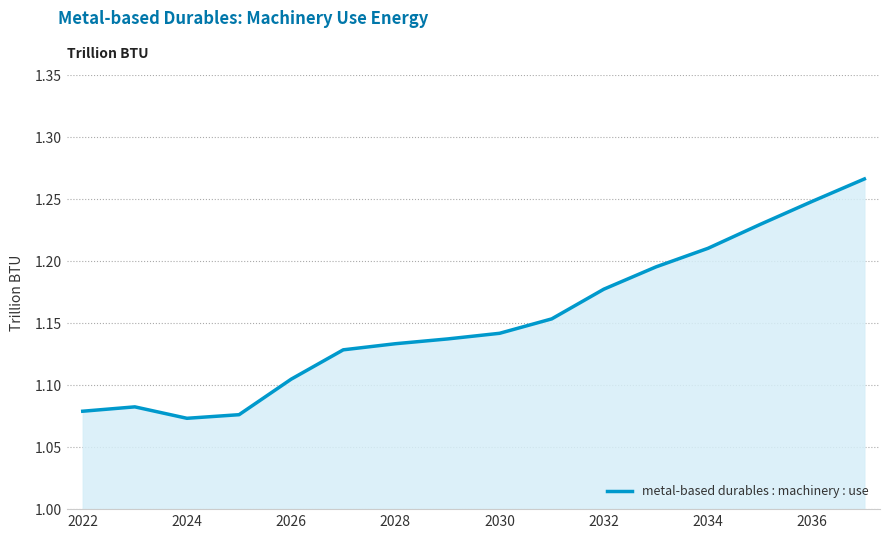

What is the difference between the maximum and minimum values?

0.2